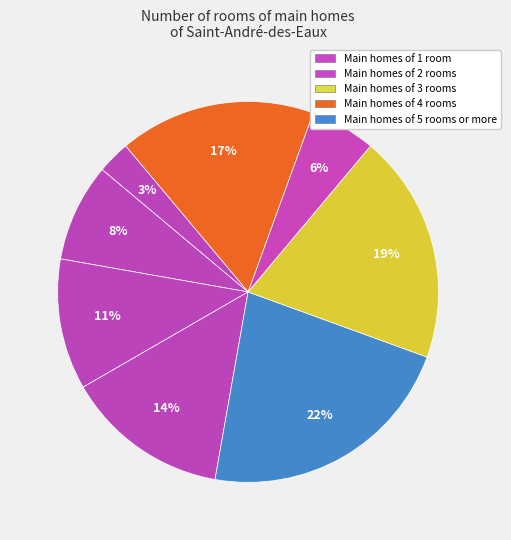

How many segments does this pie chart have?

8